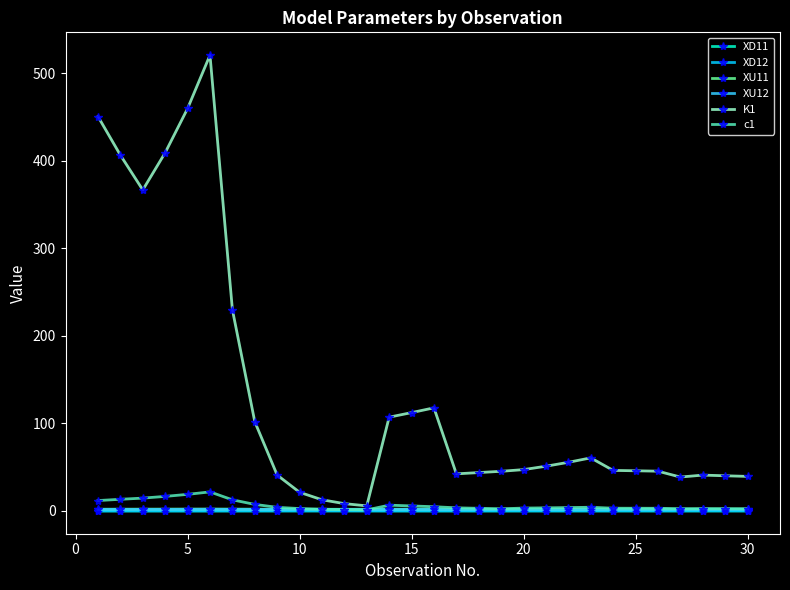

Which series has the widest spread of values?

K1